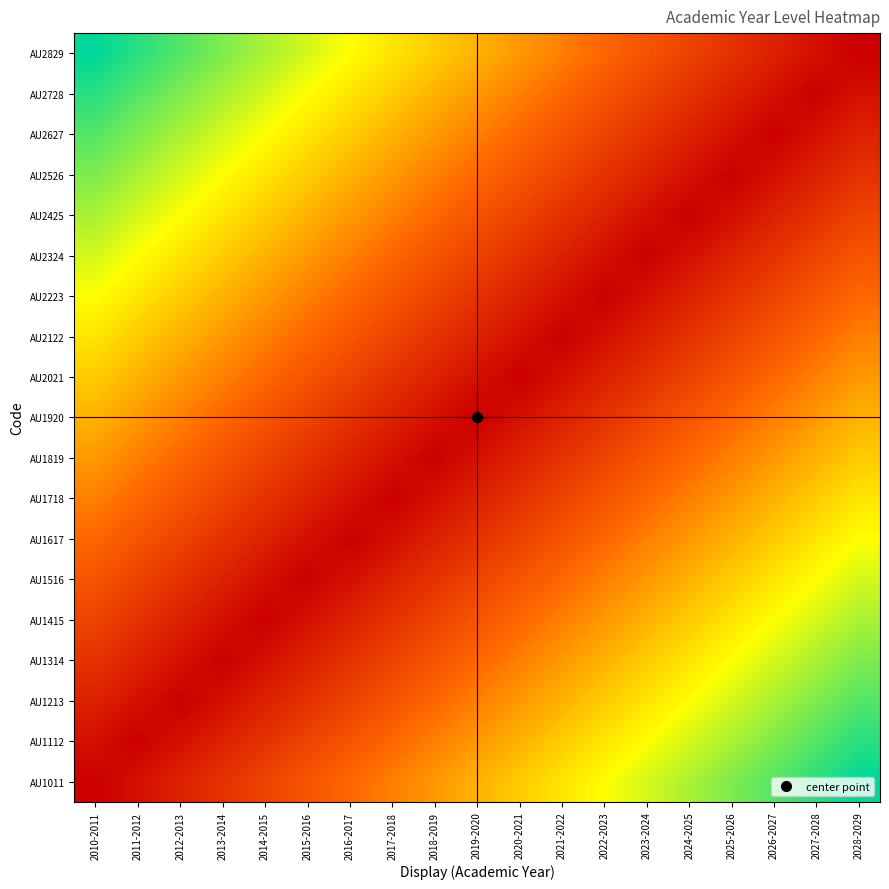

Reading left to right, transcribe all the data shown in this chart.

AU1011: 2010-2011=1.0	2011-2012=1.5	2012-2013=2.0	2013-2014=2.5	2014-2015=3.0	2015-2016=3.5	2016-2017=4.0	2017-2018=4.5	2018-2019=5.0	2019-2020=5.5	2020-2021=6.0	2021-2022=6.5	2022-2023=7.0	2023-2024=7.5	2024-2025=8.0	2025-2026=8.5	2026-2027=9.0	2027-2028=9.5	2028-2029=10.0
AU1112: 2010-2011=1.5	2011-2012=1.0	2012-2013=1.5	2013-2014=2.0	2014-2015=2.5	2015-2016=3.0	2016-2017=3.5	2017-2018=4.0	2018-2019=4.5	2019-2020=5.0	2020-2021=5.5	2021-2022=6.0	2022-2023=6.5	2023-2024=7.0	2024-2025=7.5	2025-2026=8.0	2026-2027=8.5	2027-2028=9.0	2028-2029=9.5
AU1213: 2010-2011=2.0	2011-2012=1.5	2012-2013=1.0	2013-2014=1.5	2014-2015=2.0	2015-2016=2.5	2016-2017=3.0	2017-2018=3.5	2018-2019=4.0	2019-2020=4.5	2020-2021=5.0	2021-2022=5.5	2022-2023=6.0	2023-2024=6.5	2024-2025=7.0	2025-2026=7.5	2026-2027=8.0	2027-2028=8.5	2028-2029=9.0
AU1314: 2010-2011=2.5	2011-2012=2.0	2012-2013=1.5	2013-2014=1.0	2014-2015=1.5	2015-2016=2.0	2016-2017=2.5	2017-2018=3.0	2018-2019=3.5	2019-2020=4.0	2020-2021=4.5	2021-2022=5.0	2022-2023=5.5	2023-2024=6.0	2024-2025=6.5	2025-2026=7.0	2026-2027=7.5	2027-2028=8.0	2028-2029=8.5
AU1415: 2010-2011=3.0	2011-2012=2.5	2012-2013=2.0	2013-2014=1.5	2014-2015=1.0	2015-2016=1.5	2016-2017=2.0	2017-2018=2.5	2018-2019=3.0	2019-2020=3.5	2020-2021=4.0	2021-2022=4.5	2022-2023=5.0	2023-2024=5.5	2024-2025=6.0	2025-2026=6.5	2026-2027=7.0	2027-2028=7.5	2028-2029=8.0
AU1516: 2010-2011=3.5	2011-2012=3.0	2012-2013=2.5	2013-2014=2.0	2014-2015=1.5	2015-2016=1.0	2016-2017=1.5	2017-2018=2.0	2018-2019=2.5	2019-2020=3.0	2020-2021=3.5	2021-2022=4.0	2022-2023=4.5	2023-2024=5.0	2024-2025=5.5	2025-2026=6.0	2026-2027=6.5	2027-2028=7.0	2028-2029=7.5
AU1617: 2010-2011=4.0	2011-2012=3.5	2012-2013=3.0	2013-2014=2.5	2014-2015=2.0	2015-2016=1.5	2016-2017=1.0	2017-2018=1.5	2018-2019=2.0	2019-2020=2.5	2020-2021=3.0	2021-2022=3.5	2022-2023=4.0	2023-2024=4.5	2024-2025=5.0	2025-2026=5.5	2026-2027=6.0	2027-2028=6.5	2028-2029=7.0
AU1718: 2010-2011=4.5	2011-2012=4.0	2012-2013=3.5	2013-2014=3.0	2014-2015=2.5	2015-2016=2.0	2016-2017=1.5	2017-2018=1.0	2018-2019=1.5	2019-2020=2.0	2020-2021=2.5	2021-2022=3.0	2022-2023=3.5	2023-2024=4.0	2024-2025=4.5	2025-2026=5.0	2026-2027=5.5	2027-2028=6.0	2028-2029=6.5
AU1819: 2010-2011=5.0	2011-2012=4.5	2012-2013=4.0	2013-2014=3.5	2014-2015=3.0	2015-2016=2.5	2016-2017=2.0	2017-2018=1.5	2018-2019=1.0	2019-2020=1.5	2020-2021=2.0	2021-2022=2.5	2022-2023=3.0	2023-2024=3.5	2024-2025=4.0	2025-2026=4.5	2026-2027=5.0	2027-2028=5.5	2028-2029=6.0
AU1920: 2010-2011=5.5	2011-2012=5.0	2012-2013=4.5	2013-2014=4.0	2014-2015=3.5	2015-2016=3.0	2016-2017=2.5	2017-2018=2.0	2018-2019=1.5	2019-2020=1.0	2020-2021=1.5	2021-2022=2.0	2022-2023=2.5	2023-2024=3.0	2024-2025=3.5	2025-2026=4.0	2026-2027=4.5	2027-2028=5.0	2028-2029=5.5
AU2021: 2010-2011=6.0	2011-2012=5.5	2012-2013=5.0	2013-2014=4.5	2014-2015=4.0	2015-2016=3.5	2016-2017=3.0	2017-2018=2.5	2018-2019=2.0	2019-2020=1.5	2020-2021=1.0	2021-2022=1.5	2022-2023=2.0	2023-2024=2.5	2024-2025=3.0	2025-2026=3.5	2026-2027=4.0	2027-2028=4.5	2028-2029=5.0
AU2122: 2010-2011=6.5	2011-2012=6.0	2012-2013=5.5	2013-2014=5.0	2014-2015=4.5	2015-2016=4.0	2016-2017=3.5	2017-2018=3.0	2018-2019=2.5	2019-2020=2.0	2020-2021=1.5	2021-2022=1.0	2022-2023=1.5	2023-2024=2.0	2024-2025=2.5	2025-2026=3.0	2026-2027=3.5	2027-2028=4.0	2028-2029=4.5
AU2223: 2010-2011=7.0	2011-2012=6.5	2012-2013=6.0	2013-2014=5.5	2014-2015=5.0	2015-2016=4.5	2016-2017=4.0	2017-2018=3.5	2018-2019=3.0	2019-2020=2.5	2020-2021=2.0	2021-2022=1.5	2022-2023=1.0	2023-2024=1.5	2024-2025=2.0	2025-2026=2.5	2026-2027=3.0	2027-2028=3.5	2028-2029=4.0
AU2324: 2010-2011=7.5	2011-2012=7.0	2012-2013=6.5	2013-2014=6.0	2014-2015=5.5	2015-2016=5.0	2016-2017=4.5	2017-2018=4.0	2018-2019=3.5	2019-2020=3.0	2020-2021=2.5	2021-2022=2.0	2022-2023=1.5	2023-2024=1.0	2024-2025=1.5	2025-2026=2.0	2026-2027=2.5	2027-2028=3.0	2028-2029=3.5
AU2425: 2010-2011=8.0	2011-2012=7.5	2012-2013=7.0	2013-2014=6.5	2014-2015=6.0	2015-2016=5.5	2016-2017=5.0	2017-2018=4.5	2018-2019=4.0	2019-2020=3.5	2020-2021=3.0	2021-2022=2.5	2022-2023=2.0	2023-2024=1.5	2024-2025=1.0	2025-2026=1.5	2026-2027=2.0	2027-2028=2.5	2028-2029=3.0
AU2526: 2010-2011=8.5	2011-2012=8.0	2012-2013=7.5	2013-2014=7.0	2014-2015=6.5	2015-2016=6.0	2016-2017=5.5	2017-2018=5.0	2018-2019=4.5	2019-2020=4.0	2020-2021=3.5	2021-2022=3.0	2022-2023=2.5	2023-2024=2.0	2024-2025=1.5	2025-2026=1.0	2026-2027=1.5	2027-2028=2.0	2028-2029=2.5
AU2627: 2010-2011=9.0	2011-2012=8.5	2012-2013=8.0	2013-2014=7.5	2014-2015=7.0	2015-2016=6.5	2016-2017=6.0	2017-2018=5.5	2018-2019=5.0	2019-2020=4.5	2020-2021=4.0	2021-2022=3.5	2022-2023=3.0	2023-2024=2.5	2024-2025=2.0	2025-2026=1.5	2026-2027=1.0	2027-2028=1.5	2028-2029=2.0
AU2728: 2010-2011=9.5	2011-2012=9.0	2012-2013=8.5	2013-2014=8.0	2014-2015=7.5	2015-2016=7.0	2016-2017=6.5	2017-2018=6.0	2018-2019=5.5	2019-2020=5.0	2020-2021=4.5	2021-2022=4.0	2022-2023=3.5	2023-2024=3.0	2024-2025=2.5	2025-2026=2.0	2026-2027=1.5	2027-2028=1.0	2028-2029=1.5
AU2829: 2010-2011=10.0	2011-2012=9.5	2012-2013=9.0	2013-2014=8.5	2014-2015=8.0	2015-2016=7.5	2016-2017=7.0	2017-2018=6.5	2018-2019=6.0	2019-2020=5.5	2020-2021=5.0	2021-2022=4.5	2022-2023=4.0	2023-2024=3.5	2024-2025=3.0	2025-2026=2.5	2026-2027=2.0	2027-2028=1.5	2028-2029=1.0